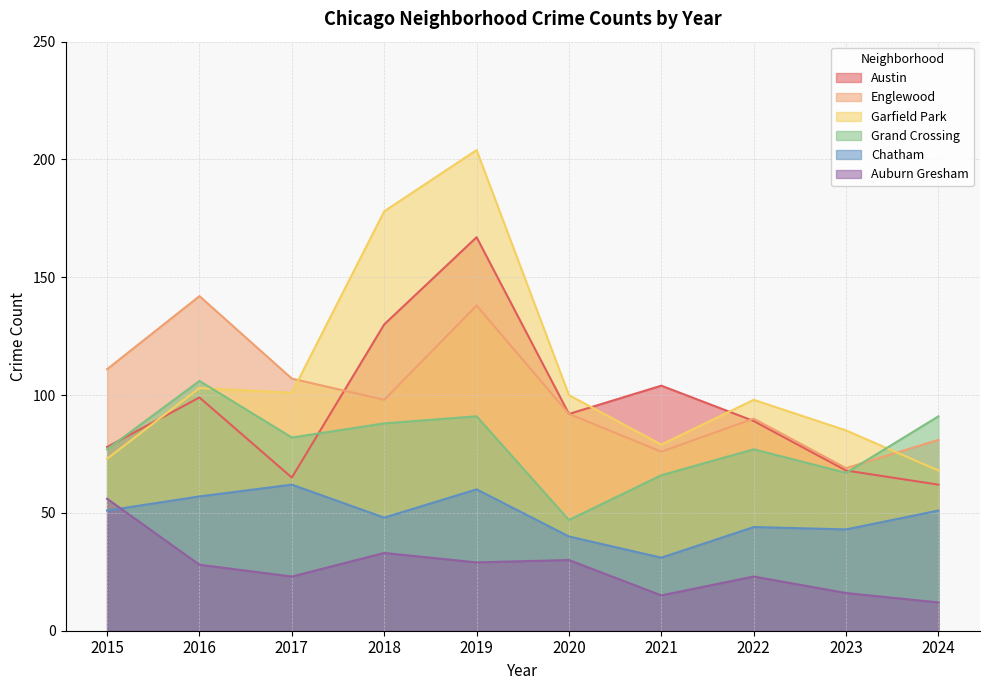

Which series has the widest spread of values?

Garfield Park